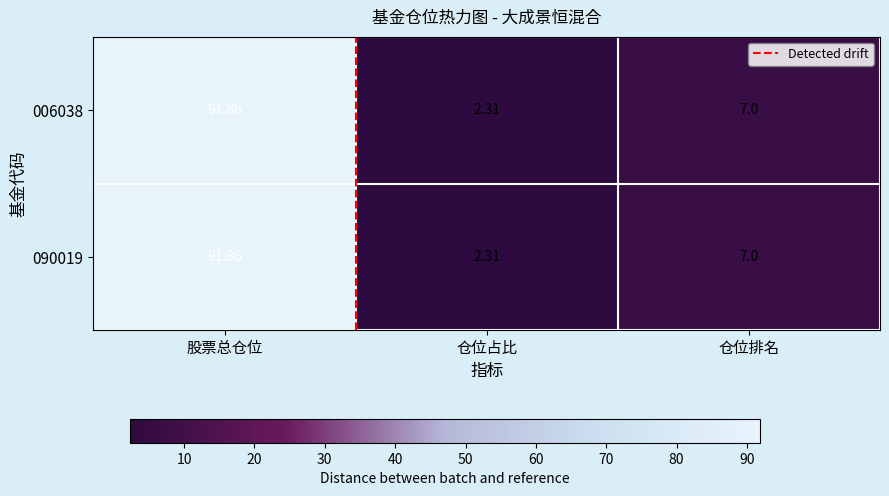

Where does the 006038 series first go above 7?

股票总仓位